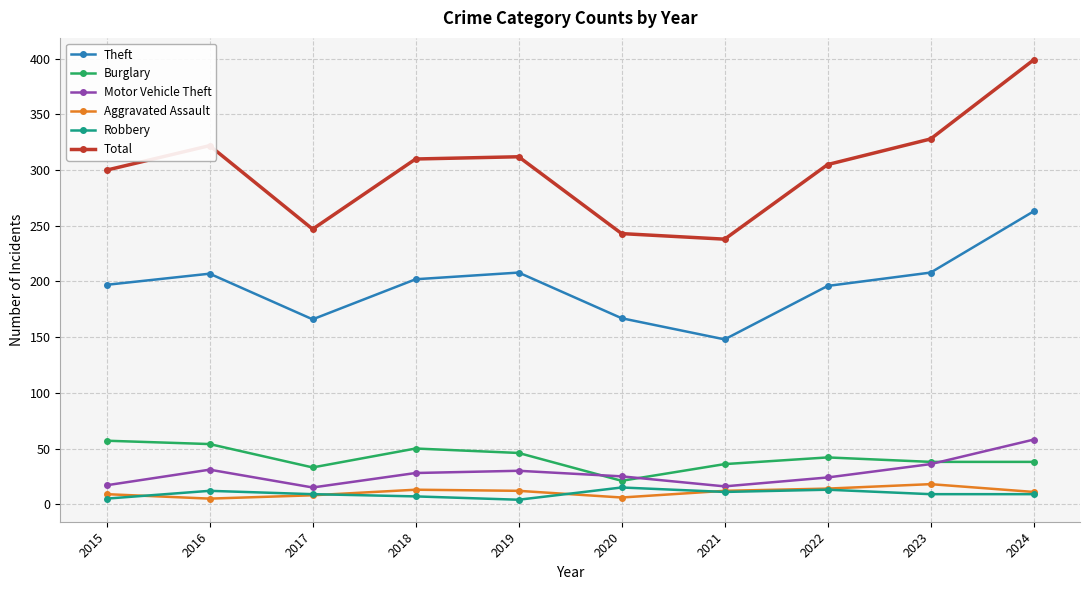

What is the value of the Robbery point at the 1st from the left?

5